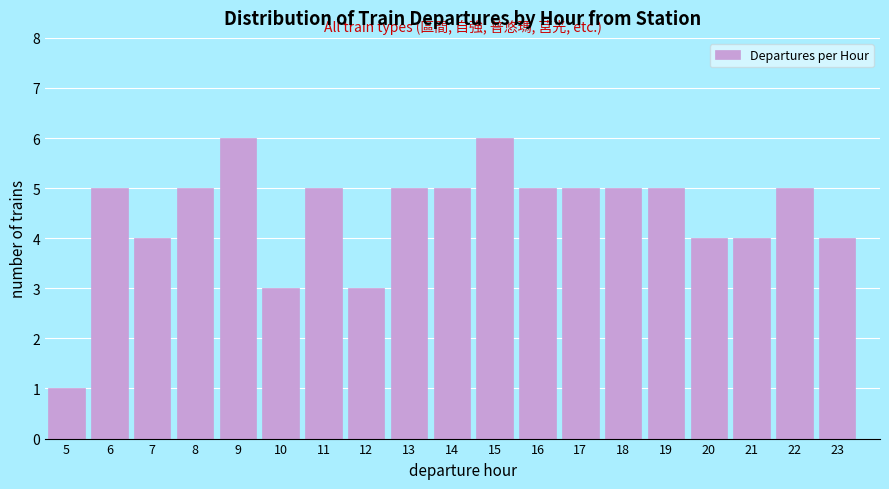

Reading left to right, extract all data points from this chart.

1	5	4	5	6	3	5	3	5	5	6	5	5	5	5	4	4	5	4